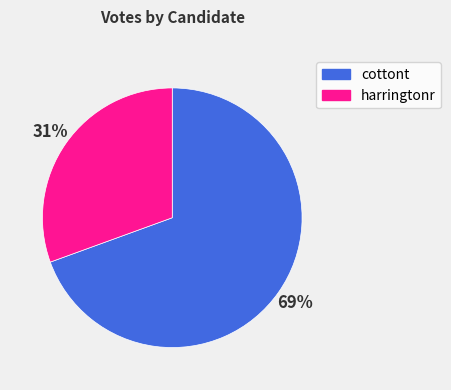

To the nearest percent, what is the average slice percentage?

50%